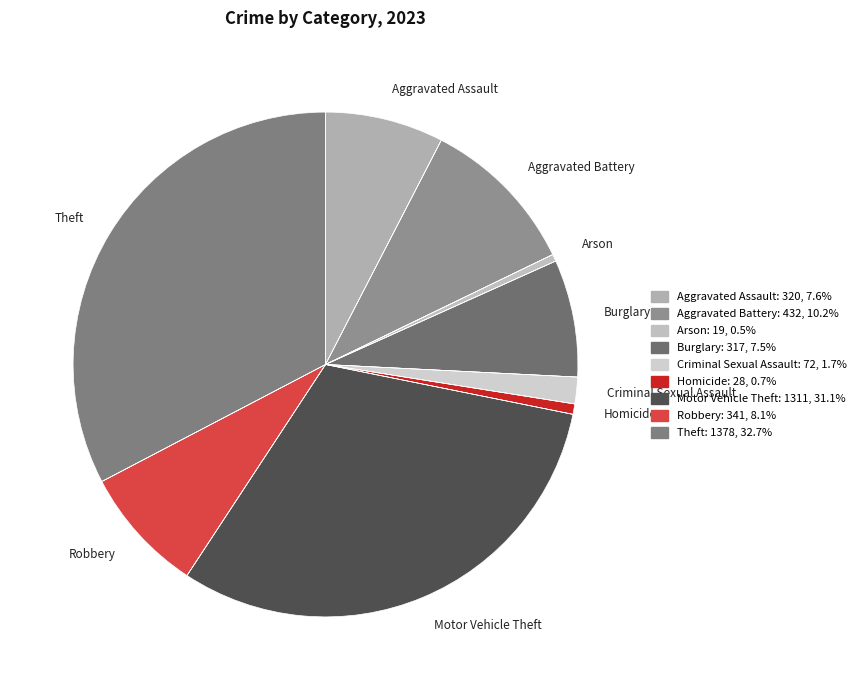

What is the ratio of the value at Motor Vehicle Theft to the value at Homicide?

46.8